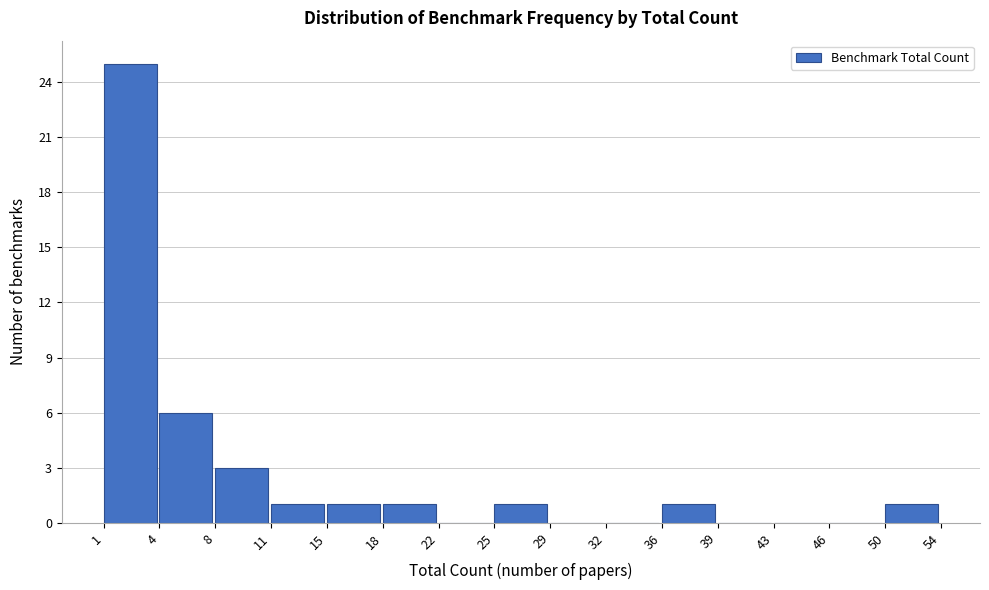

Reading left to right, transcribe all the data shown in this chart.

1=25	4=6	8=3	11=1	15=1	18=1	22=0	25=1	29=0	32=0	36=1	39=0	43=0	46=0	50=1